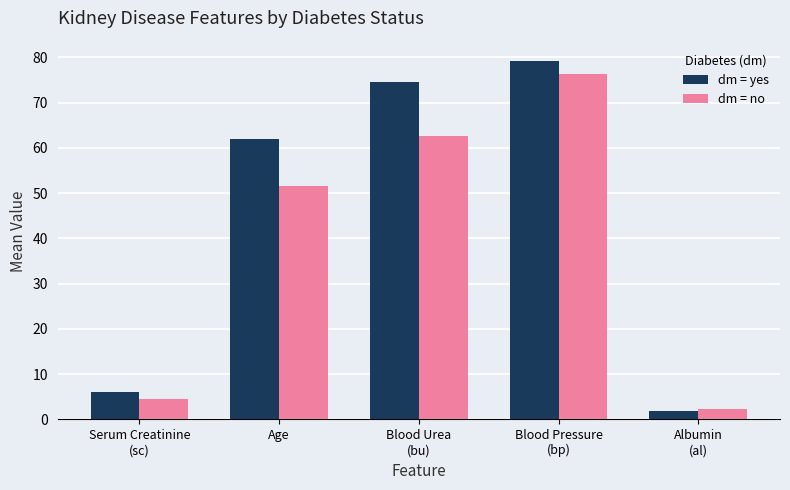

True or false: dm = no has a value of 11.3 at Age.

False